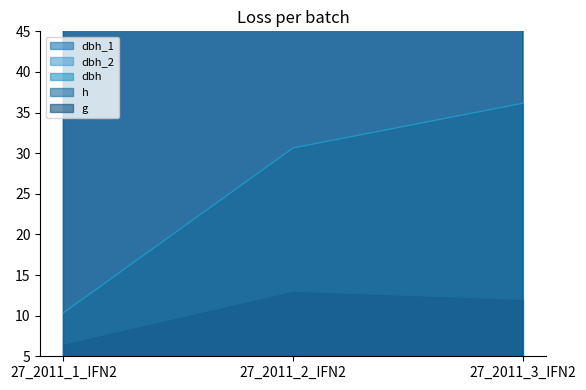

What is the average value of the dbh_2 series?

259.7